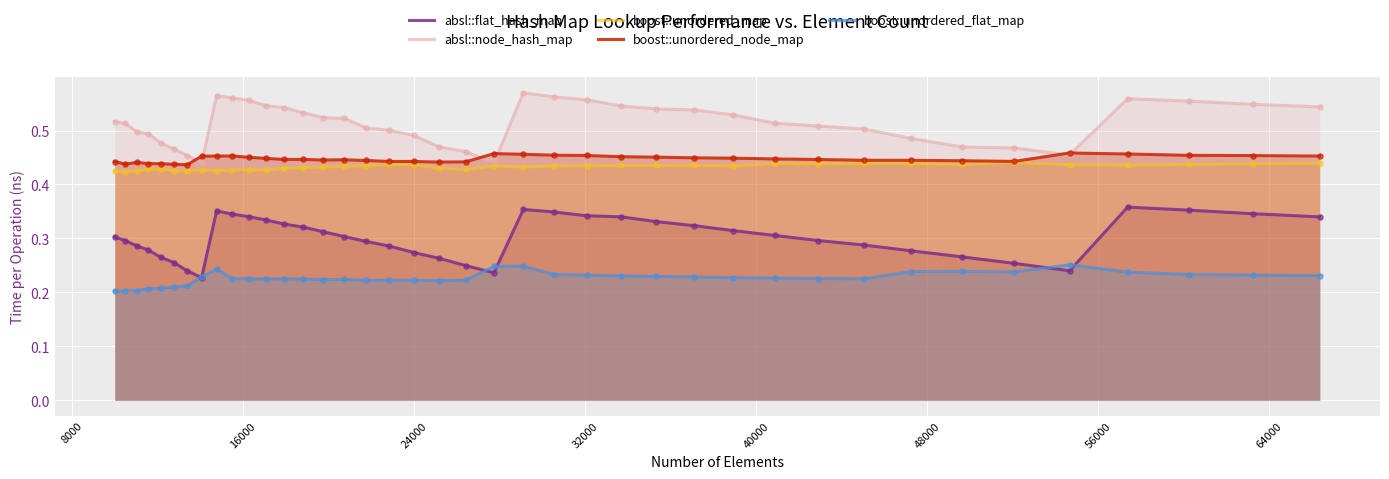

Which series contains the lowest Y value?

boost::unordered_flat_map